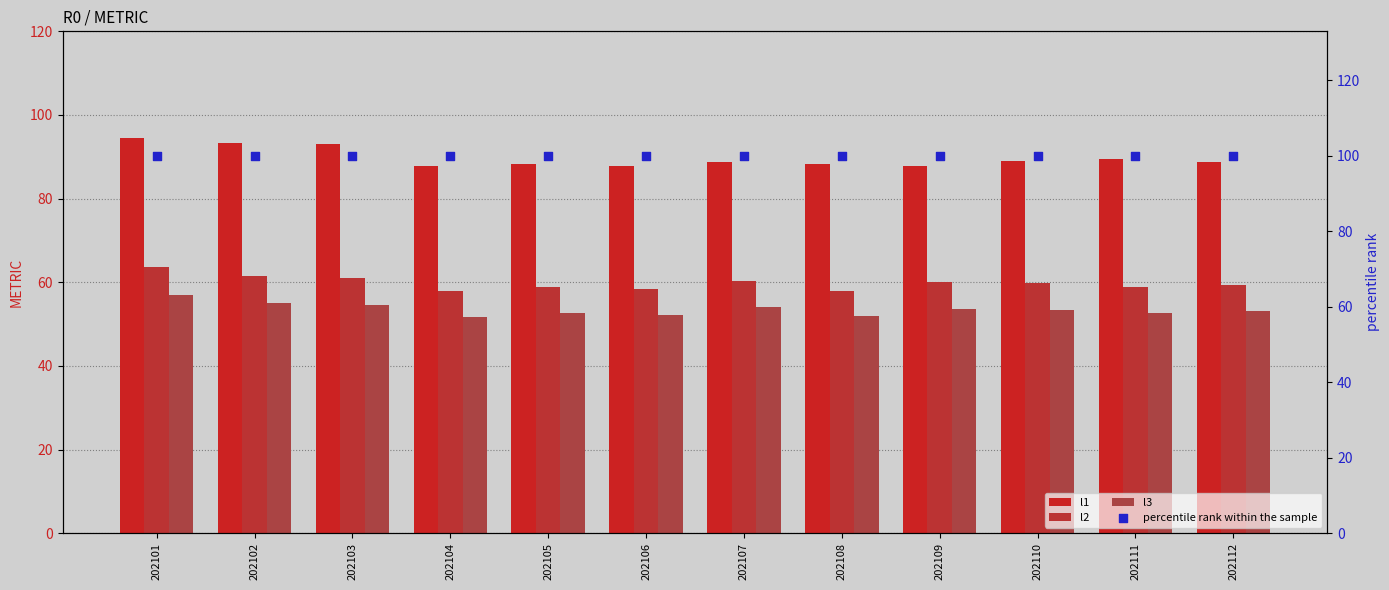

At which category is the sum across all series the highest?

202101